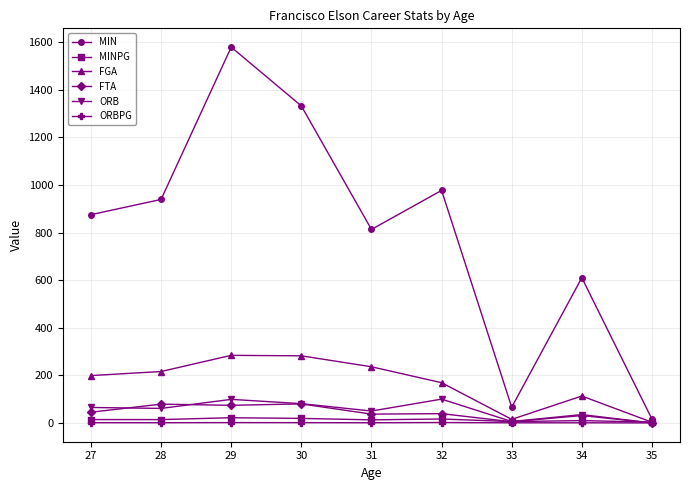

What value does the ORBPG series have at 30?

1.2